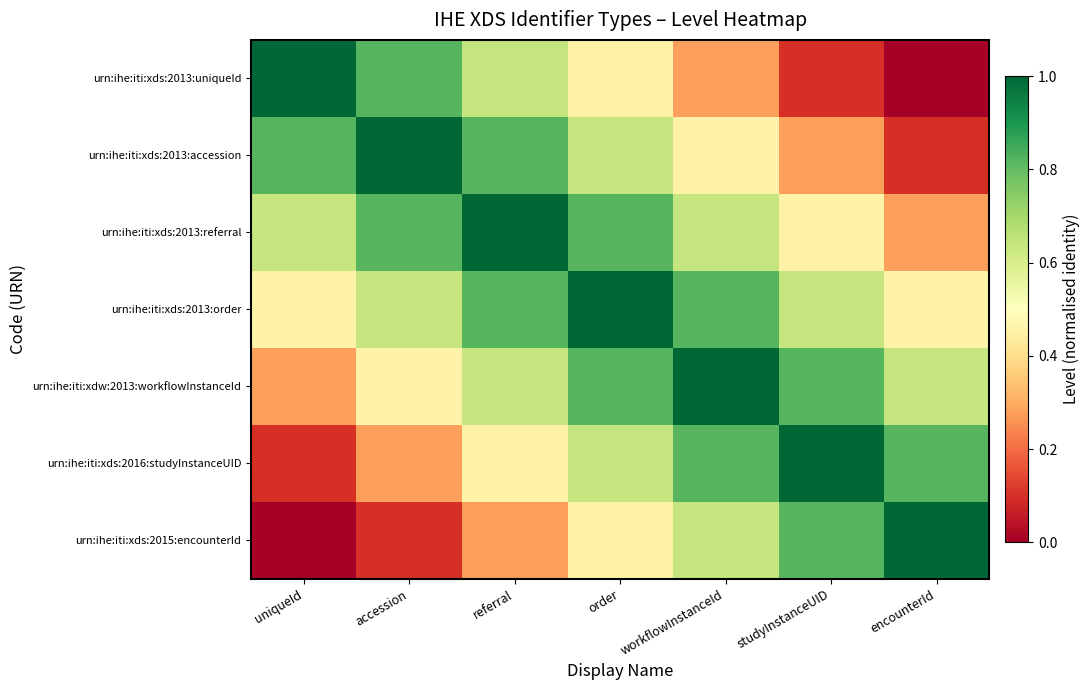

Reading left to right, transcribe all the data shown in this chart.

urn:ihe:iti:xds:2013:uniqueId: uniqueId=1.0	accession=0.8	referral=0.6	order=0.5	workflowInstanceId=0.3	studyInstanceUID=0.1	encounterId=0.0
urn:ihe:iti:xds:2013:accession: uniqueId=0.8	accession=1.0	referral=0.8	order=0.6	workflowInstanceId=0.5	studyInstanceUID=0.3	encounterId=0.1
urn:ihe:iti:xds:2013:referral: uniqueId=0.6	accession=0.8	referral=1.0	order=0.8	workflowInstanceId=0.6	studyInstanceUID=0.5	encounterId=0.3
urn:ihe:iti:xds:2013:order: uniqueId=0.5	accession=0.6	referral=0.8	order=1.0	workflowInstanceId=0.8	studyInstanceUID=0.6	encounterId=0.5
urn:ihe:iti:xdw:2013:workflowInstanceId: uniqueId=0.3	accession=0.5	referral=0.6	order=0.8	workflowInstanceId=1.0	studyInstanceUID=0.8	encounterId=0.6
urn:ihe:iti:xds:2016:studyInstanceUID: uniqueId=0.1	accession=0.3	referral=0.5	order=0.6	workflowInstanceId=0.8	studyInstanceUID=1.0	encounterId=0.8
urn:ihe:iti:xds:2015:encounterId: uniqueId=0.0	accession=0.1	referral=0.3	order=0.5	workflowInstanceId=0.6	studyInstanceUID=0.8	encounterId=1.0